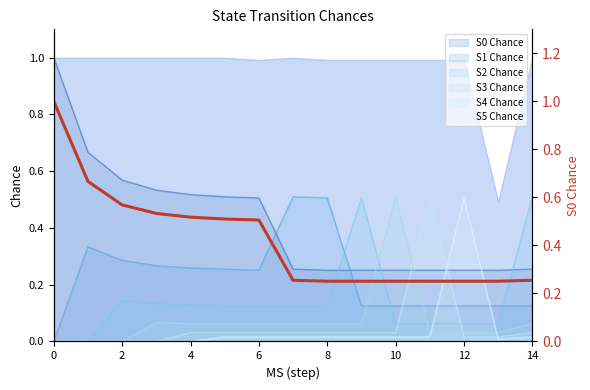

What is the difference between the second highest and minimum values?

0.4